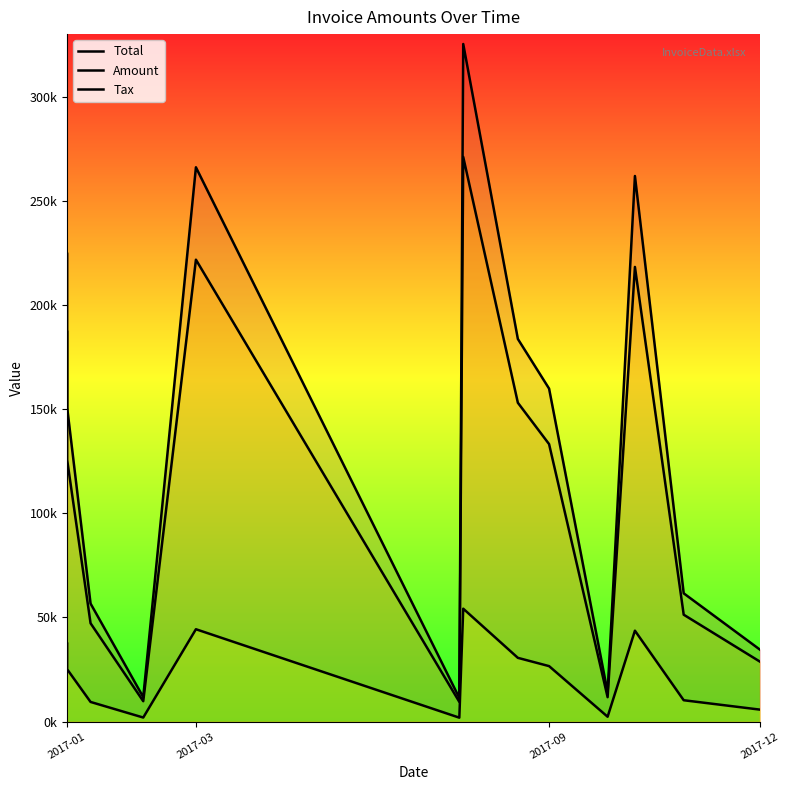

At how many categories does at least one series exceed 139080?

7